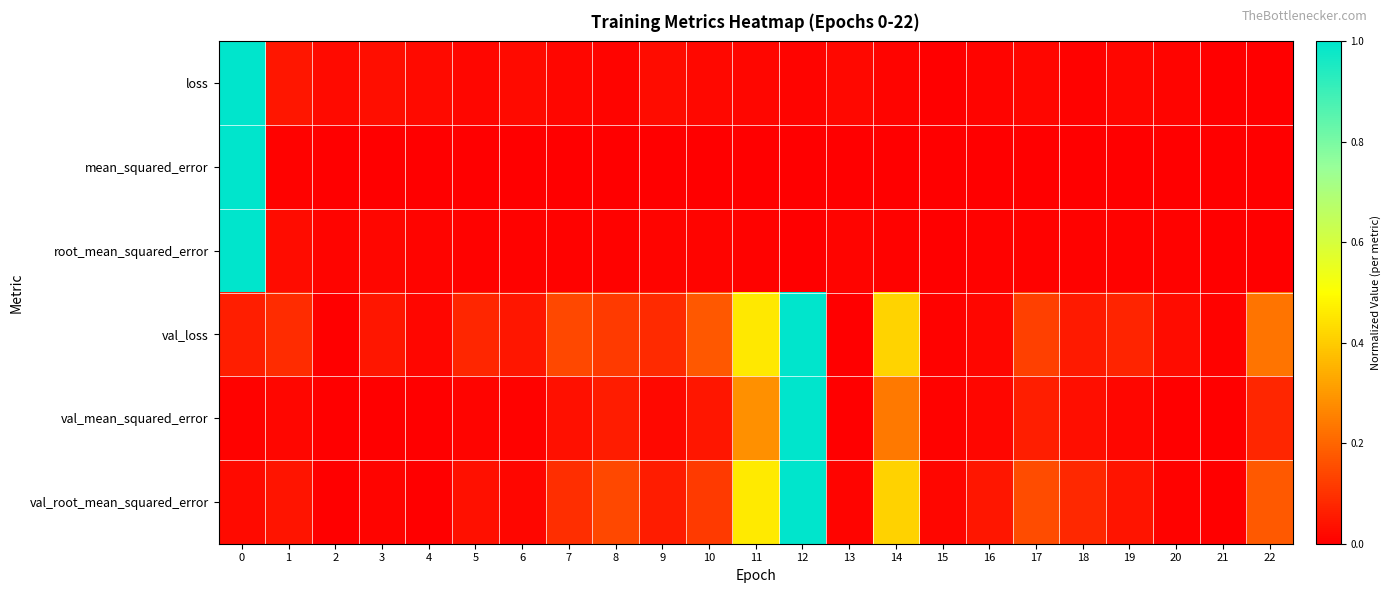

Reading left to right, what are all the values shown in this chart?

loss: 0=1.0	1=0.0	2=0.0	3=0.0	4=0.0	5=0.0	6=0.0	7=0.0	8=0.0	9=0.0	10=0.0	11=0.0	12=0.0	13=0.0	14=0.0	15=0.0	16=0.0	17=0.0	18=0.0	19=0.0	20=0.0	21=0.0	22=0.0
mean_squared_error: 0=1.0	1=0.0	2=0.0	3=0.0	4=0.0	5=0.0	6=0.0	7=0.0	8=0.0	9=0.0	10=0.0	11=0.0	12=0.0	13=0.0	14=0.0	15=0.0	16=0.0	17=0.0	18=0.0	19=0.0	20=0.0	21=0.0	22=0.0
root_mean_squared_error: 0=1.0	1=0.0	2=0.0	3=0.0	4=0.0	5=0.0	6=0.0	7=0.0	8=0.0	9=0.0	10=0.0	11=0.0	12=0.0	13=0.0	14=0.0	15=0.0	16=0.0	17=0.0	18=0.0	19=0.0	20=0.0	21=0.0	22=0.0
val_loss: 0=0.1	1=0.1	2=0.0	3=0.0	4=0.0	5=0.1	6=0.0	7=0.1	8=0.1	9=0.1	10=0.2	11=0.5	12=1.0	13=0.0	14=0.4	15=0.0	16=0.0	17=0.1	18=0.1	19=0.1	20=0.0	21=0.0	22=0.2
val_mean_squared_error: 0=0.0	1=0.0	2=0.0	3=0.0	4=0.0	5=0.0	6=0.0	7=0.0	8=0.1	9=0.0	10=0.0	11=0.3	12=1.0	13=0.0	14=0.2	15=0.0	16=0.0	17=0.1	18=0.0	19=0.0	20=0.0	21=0.0	22=0.1
val_root_mean_squared_error: 0=0.0	1=0.0	2=0.0	3=0.0	4=0.0	5=0.0	6=0.0	7=0.1	8=0.1	9=0.1	10=0.1	11=0.5	12=1.0	13=0.0	14=0.4	15=0.0	16=0.0	17=0.1	18=0.1	19=0.0	20=0.0	21=0.0	22=0.2